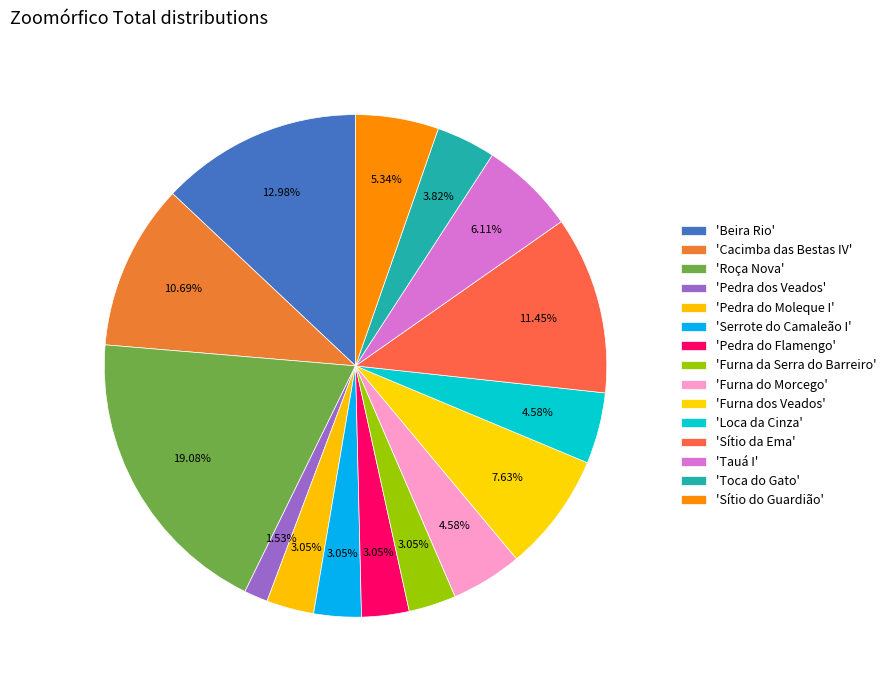

How many slices are in this pie chart?

15